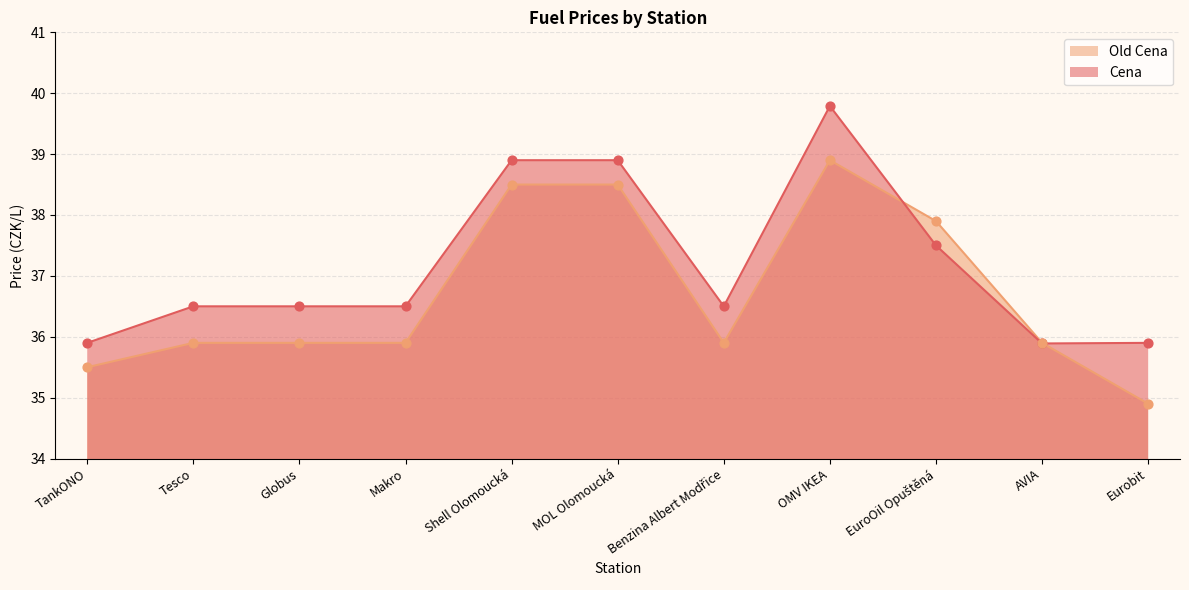

At which category is the sum across all series the highest?

OMV IKEA